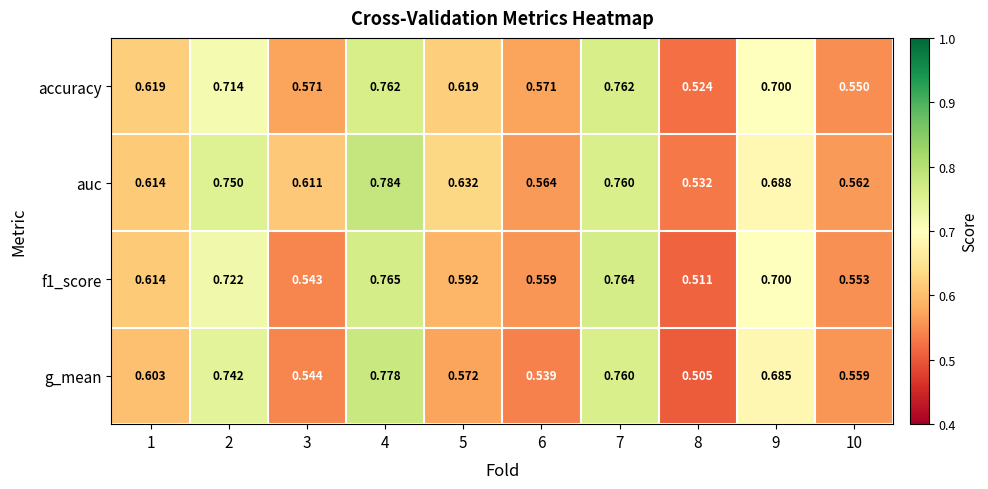

Which series has the widest spread of values?

g_mean